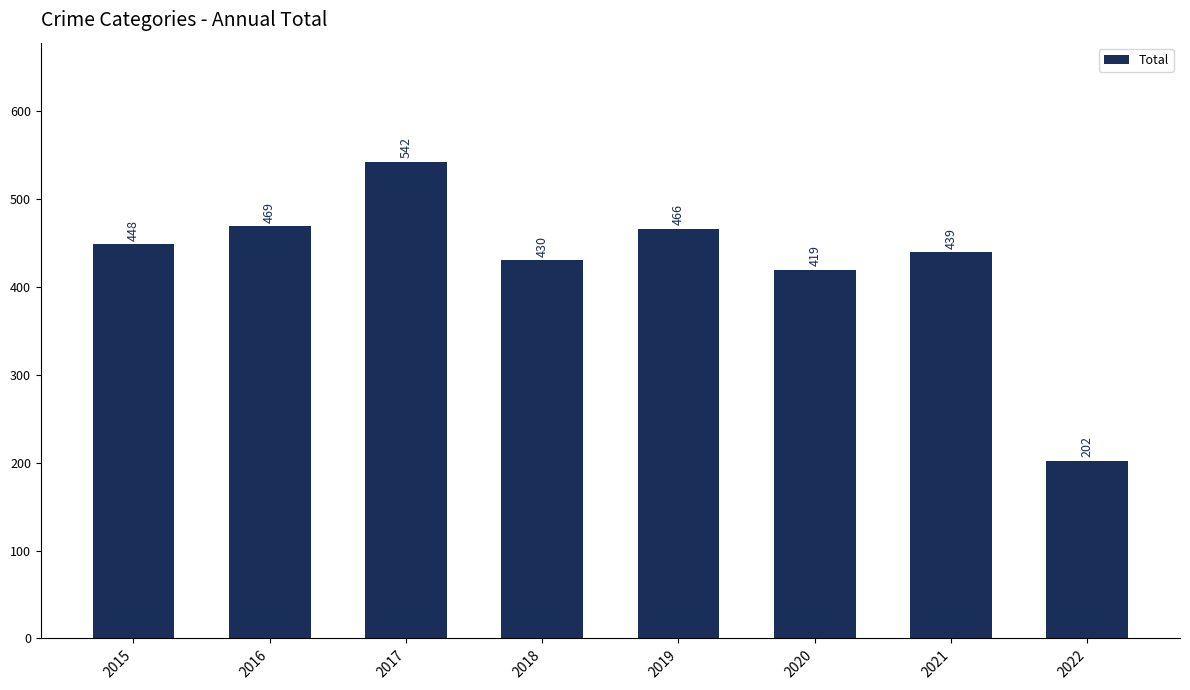

Does the chart contain stacked bars?

No